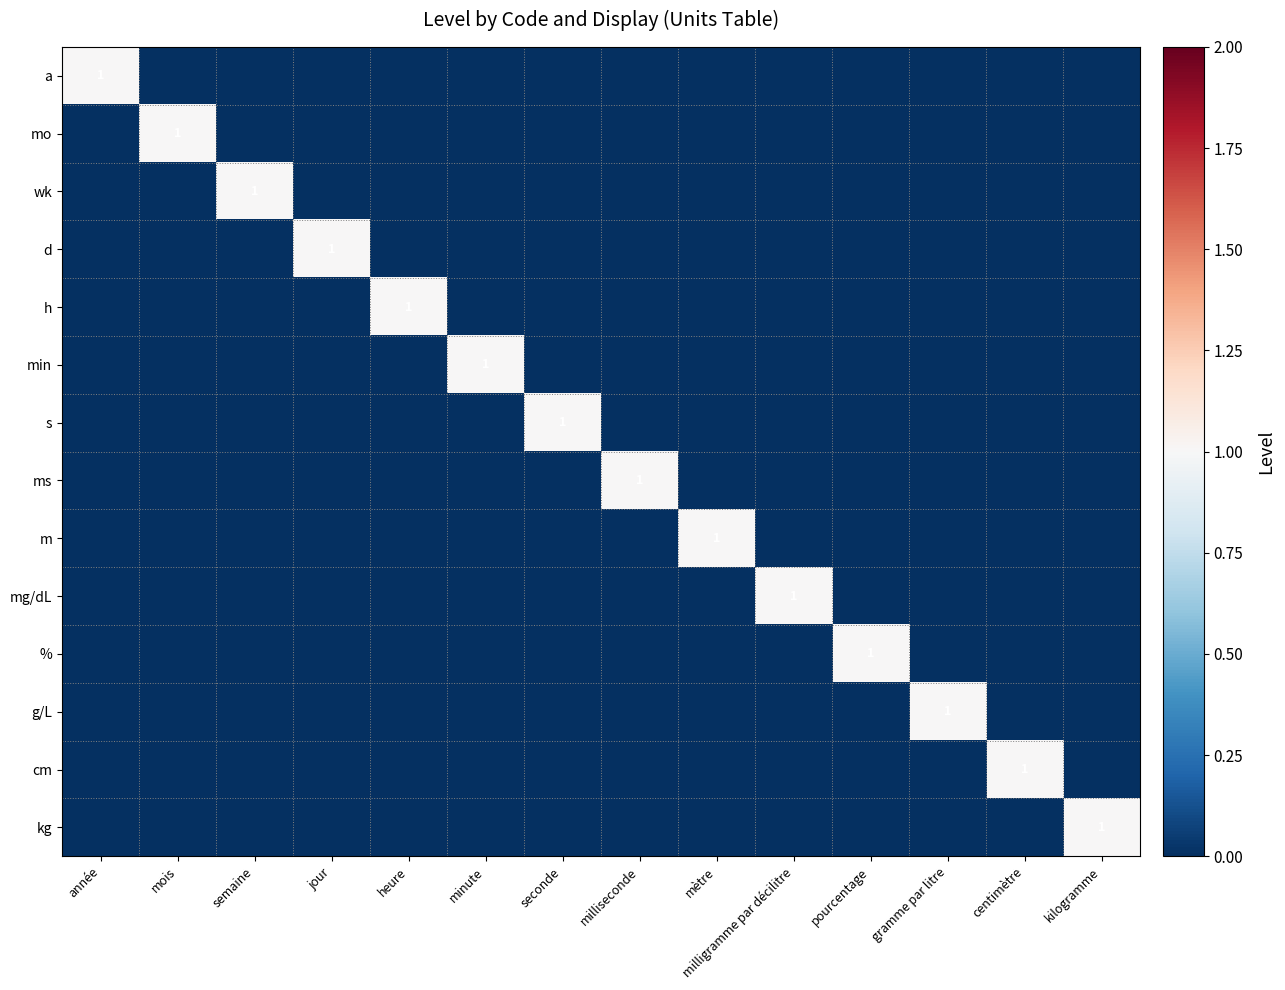

Rank the series by their maximum value, from highest to lowest.

a, mo, wk, d, h, min, s, ms, m, mg/dL, %, g/L, cm, kg